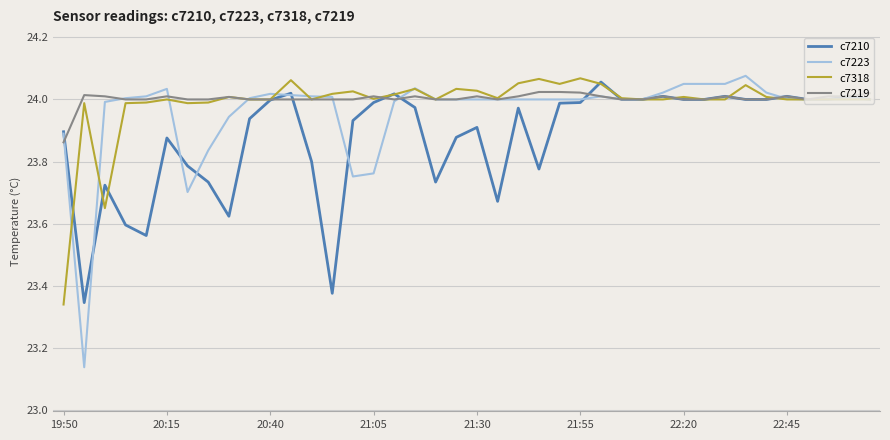

Which series has the largest range (max minus min)?

c7223